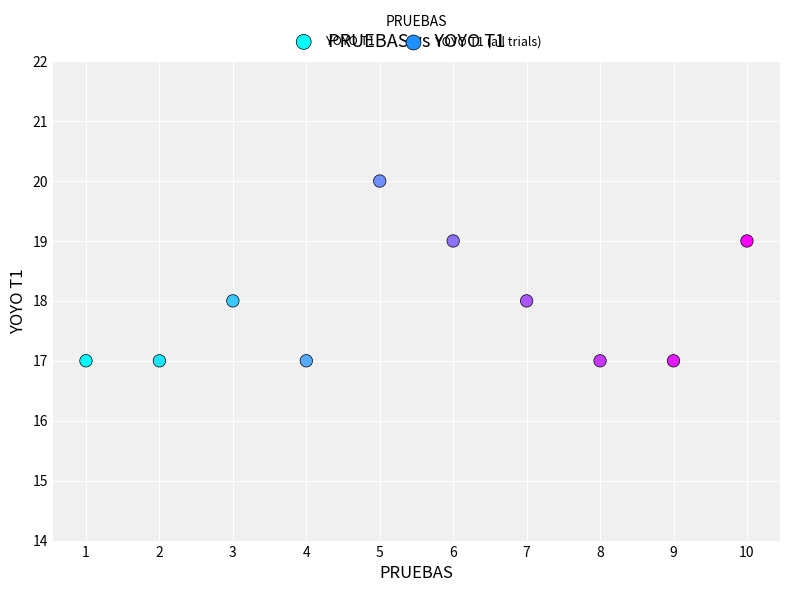

What is the range of Y values (max minus min)?

3